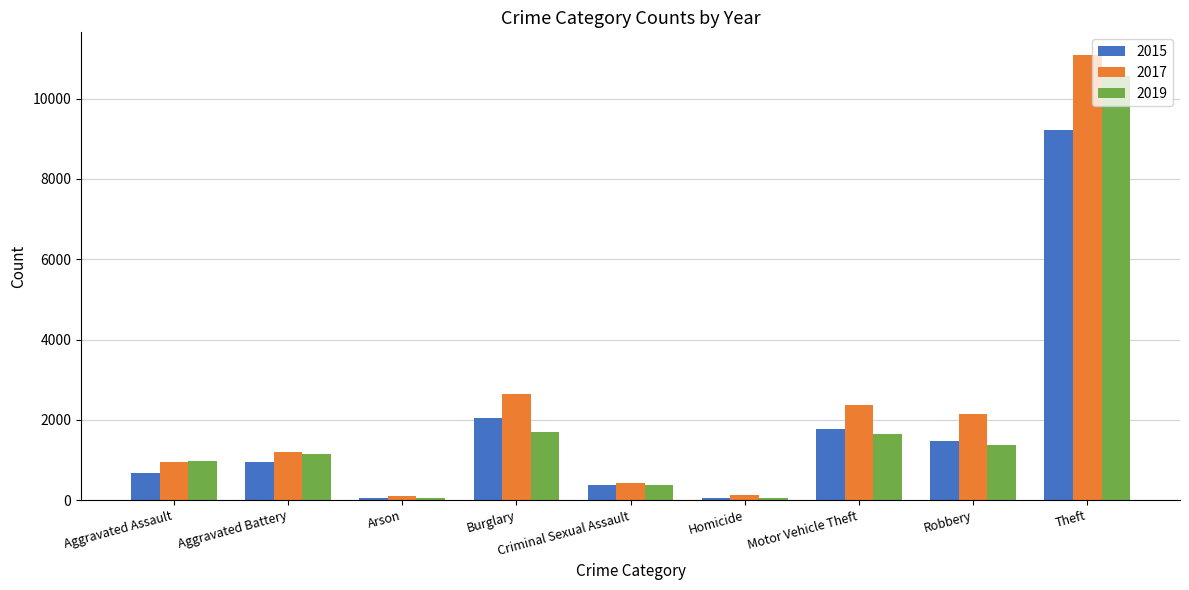

What is the total value across all series at Aggravated Assault?

2590